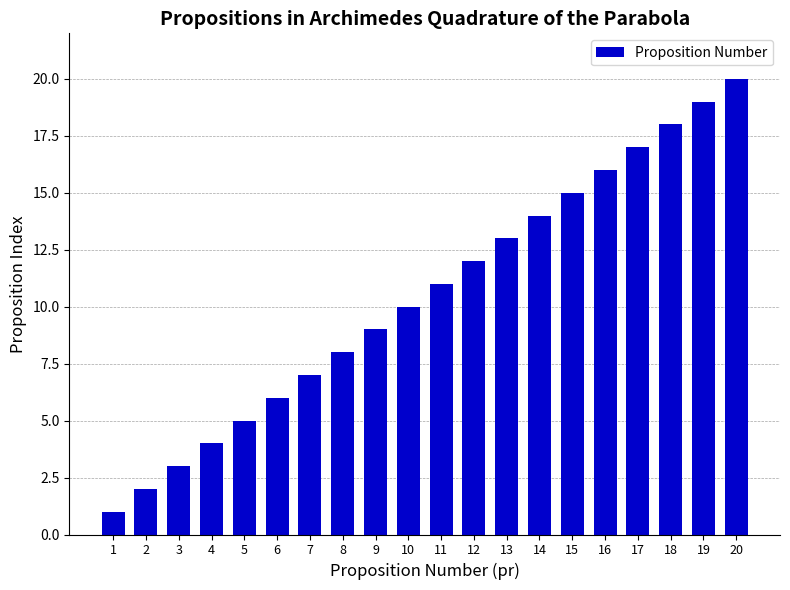

What is the difference between the values at 4 and 11?

7